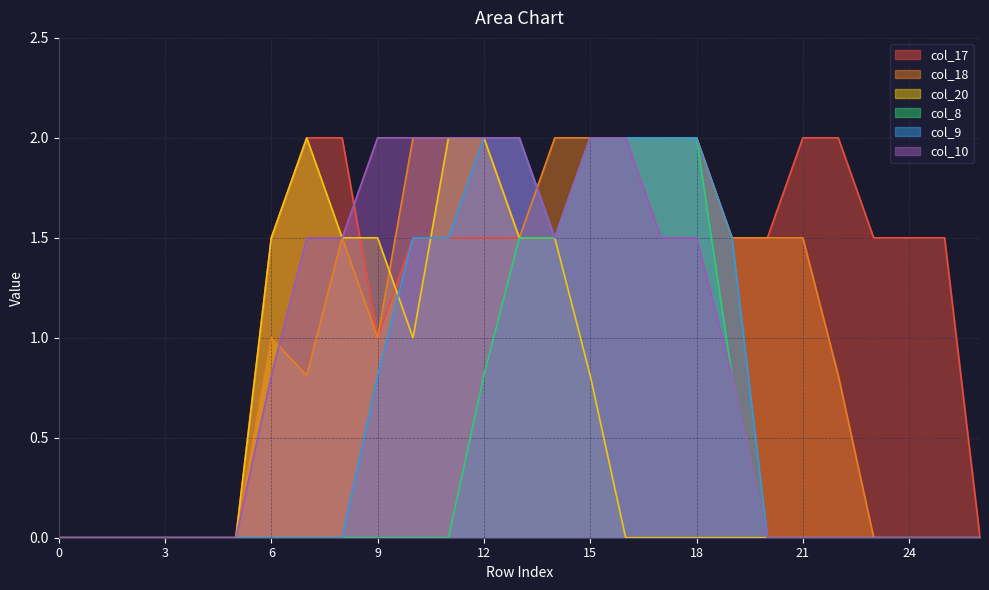

Reading right to left, extract all data points from this chart.

col_17: 26=0.0	25=1.5	24=1.5	23=1.5	22=2.0	21=2.0	20=1.5	19=1.5	18=2.0	17=2.0	16=2.0	15=2.0	14=1.5	13=1.5	12=1.5	11=1.5	10=1.5	9=1.0	8=2.0	7=2.0	6=1.5	5=0.0	4=0.0	3=0.0	2=0.0	1=0.0	0=0.0
col_18: 26=0.0	25=0.0	24=0.0	23=0.0	22=0.8	21=1.5	20=1.5	19=1.5	18=2.0	17=2.0	16=2.0	15=2.0	14=2.0	13=1.5	12=2.0	11=2.0	10=2.0	9=1.0	8=1.5	7=0.8	6=1.0	5=0.0	4=0.0	3=0.0	2=0.0	1=0.0	0=0.0
col_20: 26=0.0	25=0.0	24=0.0	23=0.0	22=0.0	21=0.0	20=0.0	19=0.0	18=0.0	17=0.0	16=0.0	15=0.8	14=1.5	13=1.5	12=2.0	11=2.0	10=1.0	9=1.5	8=1.5	7=2.0	6=1.5	5=0.0	4=0.0	3=0.0	2=0.0	1=0.0	0=0.0
col_8: 26=0.0	25=0.0	24=0.0	23=0.0	22=0.0	21=0.0	20=0.0	19=0.8	18=2.0	17=2.0	16=2.0	15=2.0	14=1.5	13=1.5	12=0.8	11=0.0	10=0.0	9=0.0	8=0.0	7=0.0	6=0.0	5=0.0	4=0.0	3=0.0	2=0.0	1=0.0	0=0.0
col_9: 26=0.0	25=0.0	24=0.0	23=0.0	22=0.0	21=0.0	20=0.0	19=1.5	18=2.0	17=2.0	16=2.0	15=2.0	14=1.5	13=2.0	12=2.0	11=1.5	10=1.5	9=0.8	8=0.0	7=0.0	6=0.0	5=0.0	4=0.0	3=0.0	2=0.0	1=0.0	0=0.0
col_10: 26=0.0	25=0.0	24=0.0	23=0.0	22=0.0	21=0.0	20=0.0	19=0.8	18=1.5	17=1.5	16=2.0	15=2.0	14=1.5	13=2.0	12=2.0	11=2.0	10=2.0	9=2.0	8=1.5	7=1.5	6=0.8	5=0.0	4=0.0	3=0.0	2=0.0	1=0.0	0=0.0